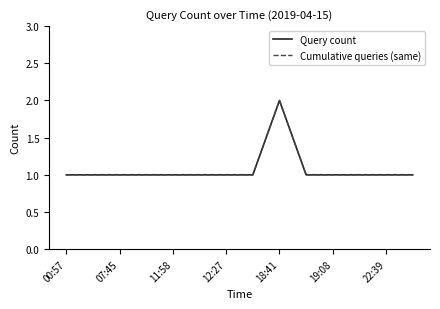

What is the difference between the maximum and minimum values in the Query count series?

1